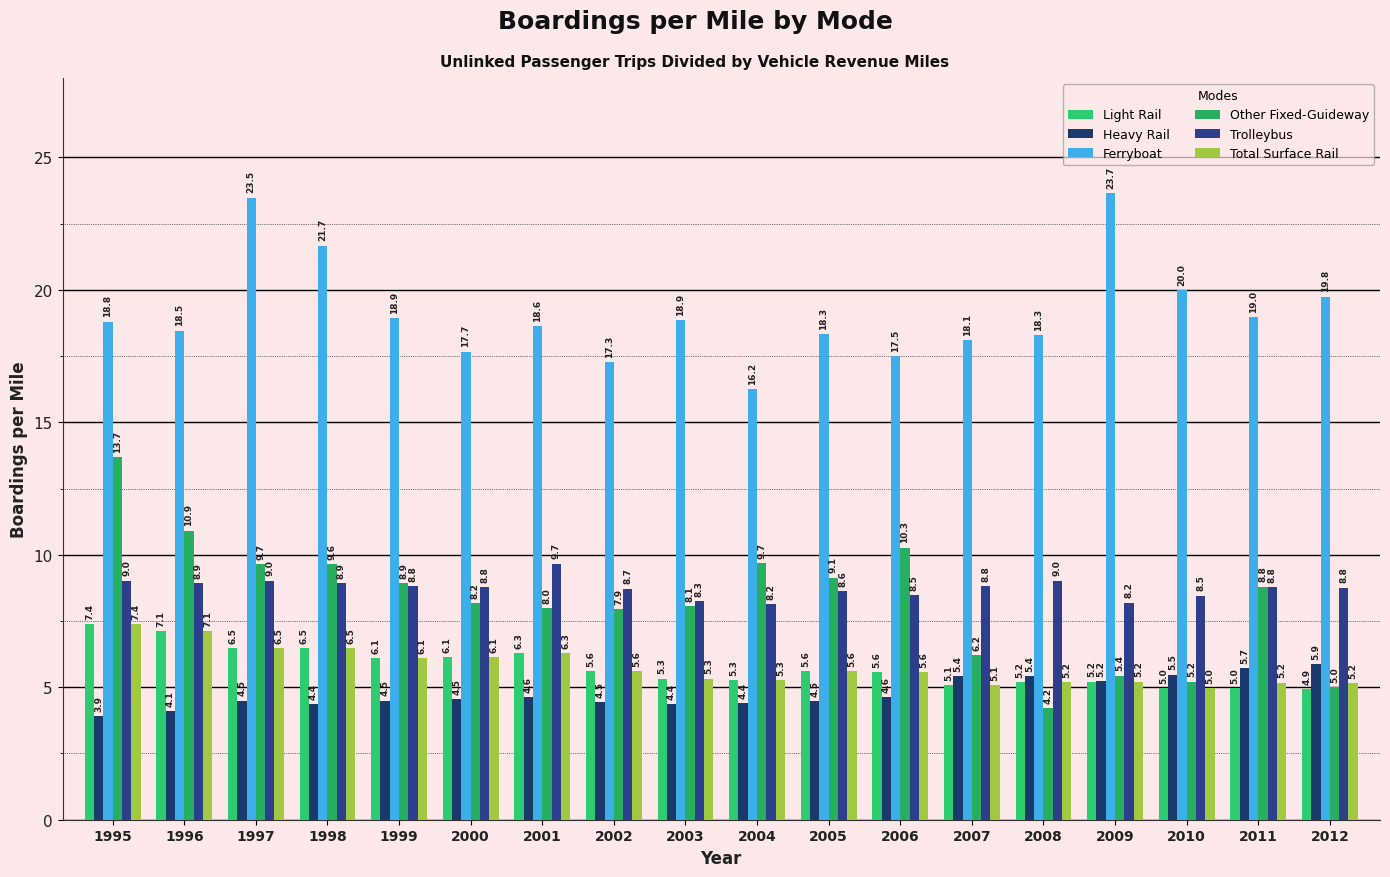

What are all the series names shown in the legend?

Light Rail, Heavy Rail, Ferryboat, Other Fixed-Guideway, Trolleybus, Total Surface Rail